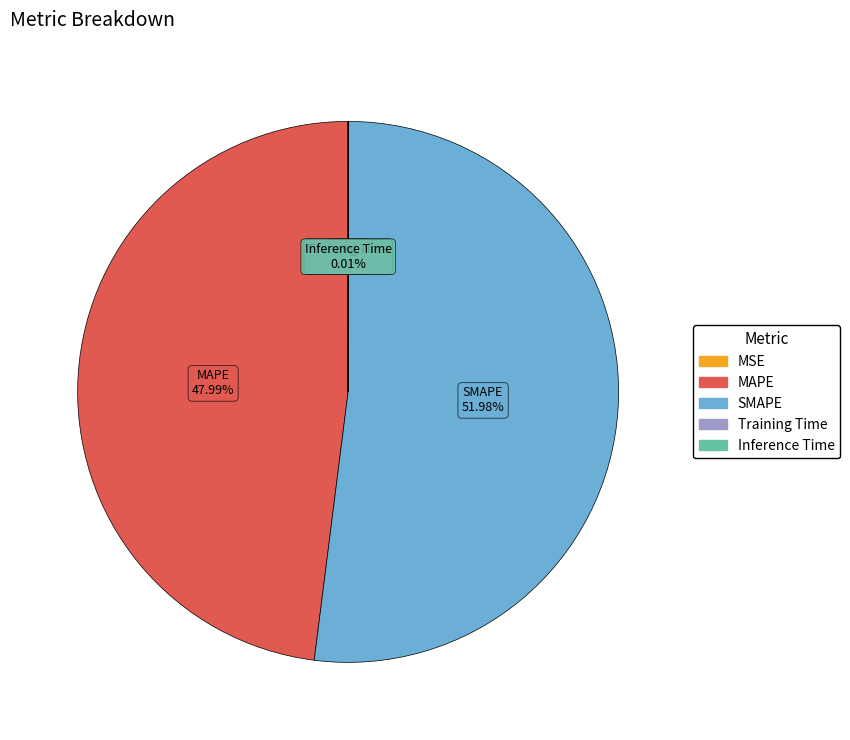

Which category has the biggest portion of the pie?

SMAPE